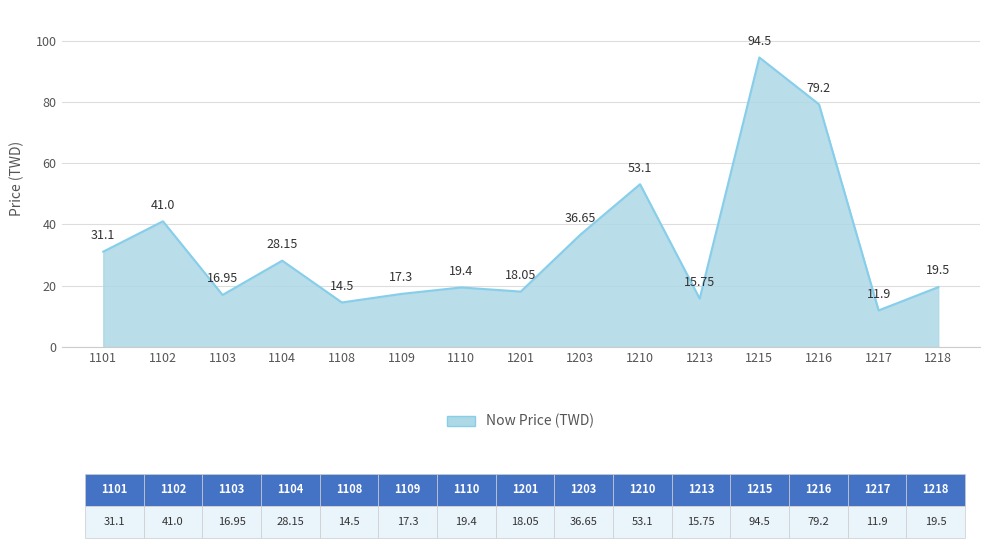

List the labels in order of value, largest first.

1215, 1216, 1210, 1102, 1203, 1101, 1104, 1218, 1110, 1201, 1109, 1103, 1213, 1108, 1217